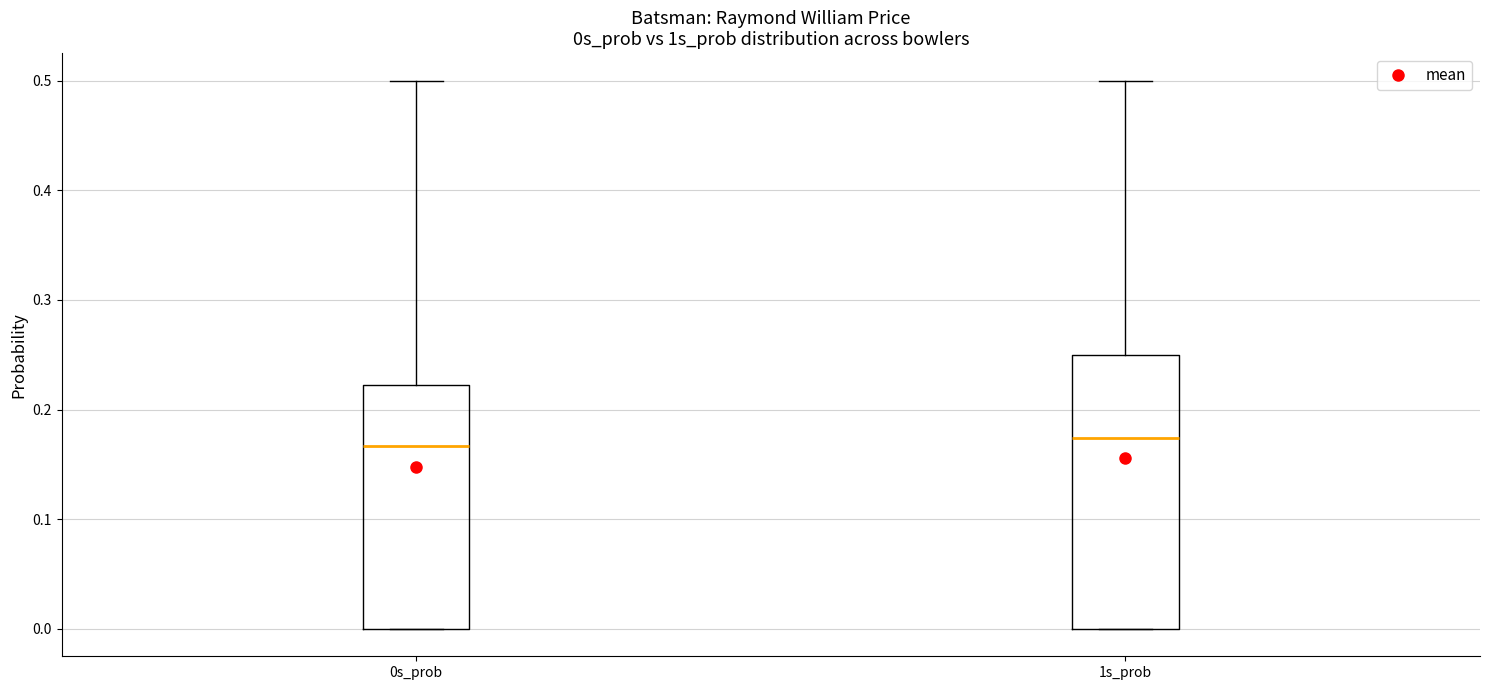

Comparing the boxes themselves (not the whiskers), which one is the tallest?

1s_prob